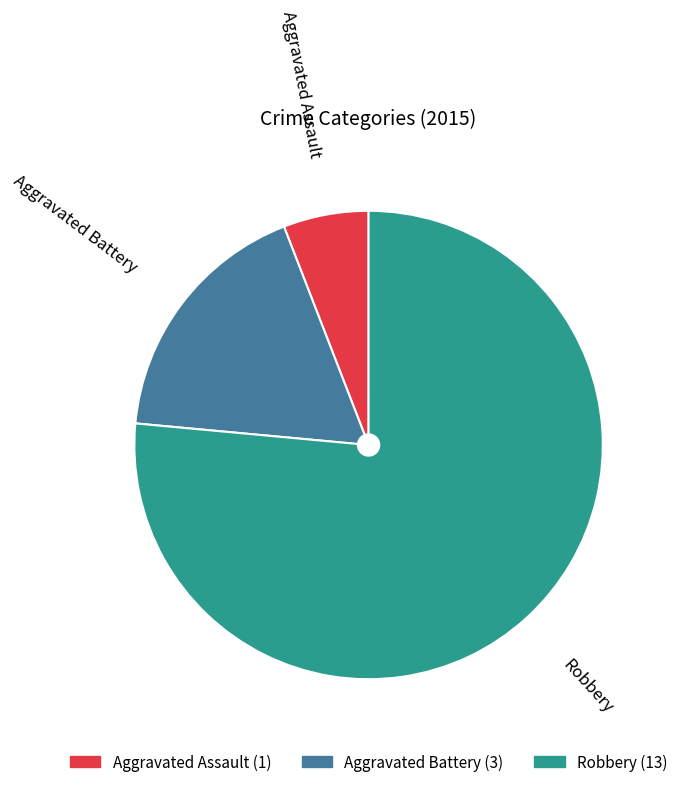

Between Aggravated Assault and Aggravated Battery, which is larger?

Aggravated Battery